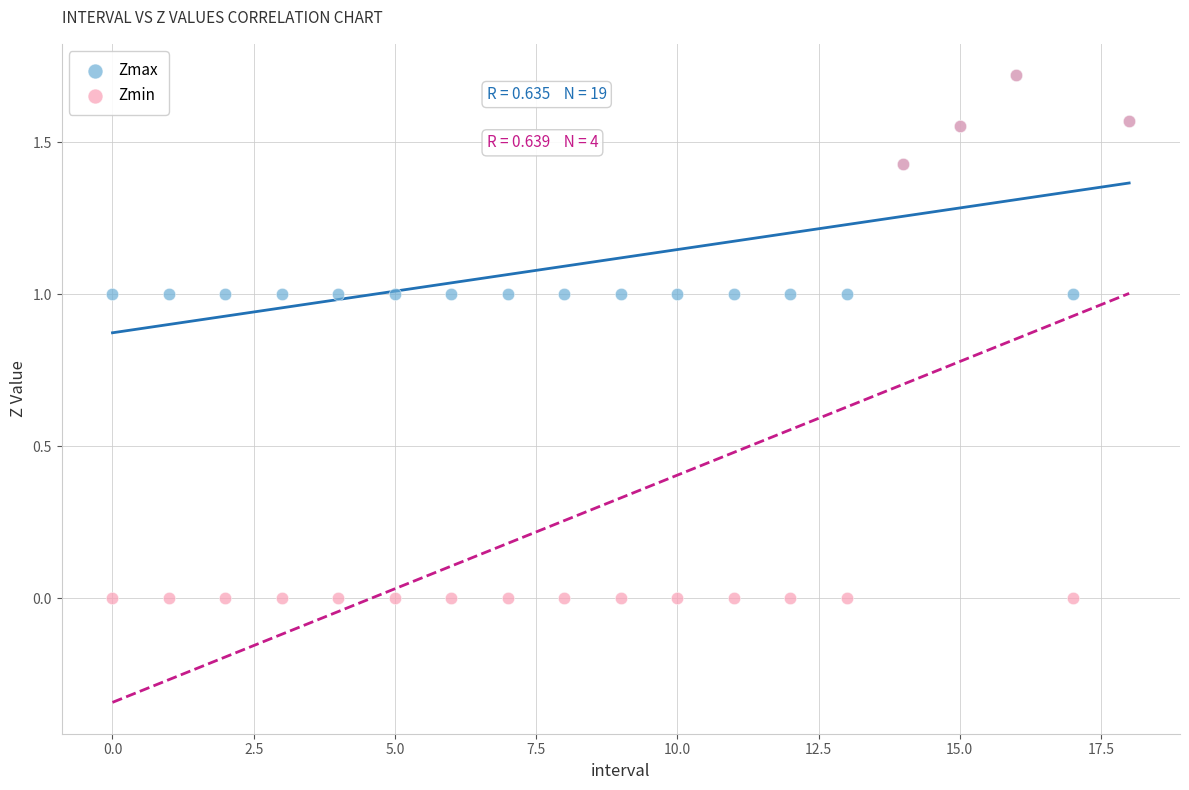

Which series reaches the minimum Y coordinate?

Zmin